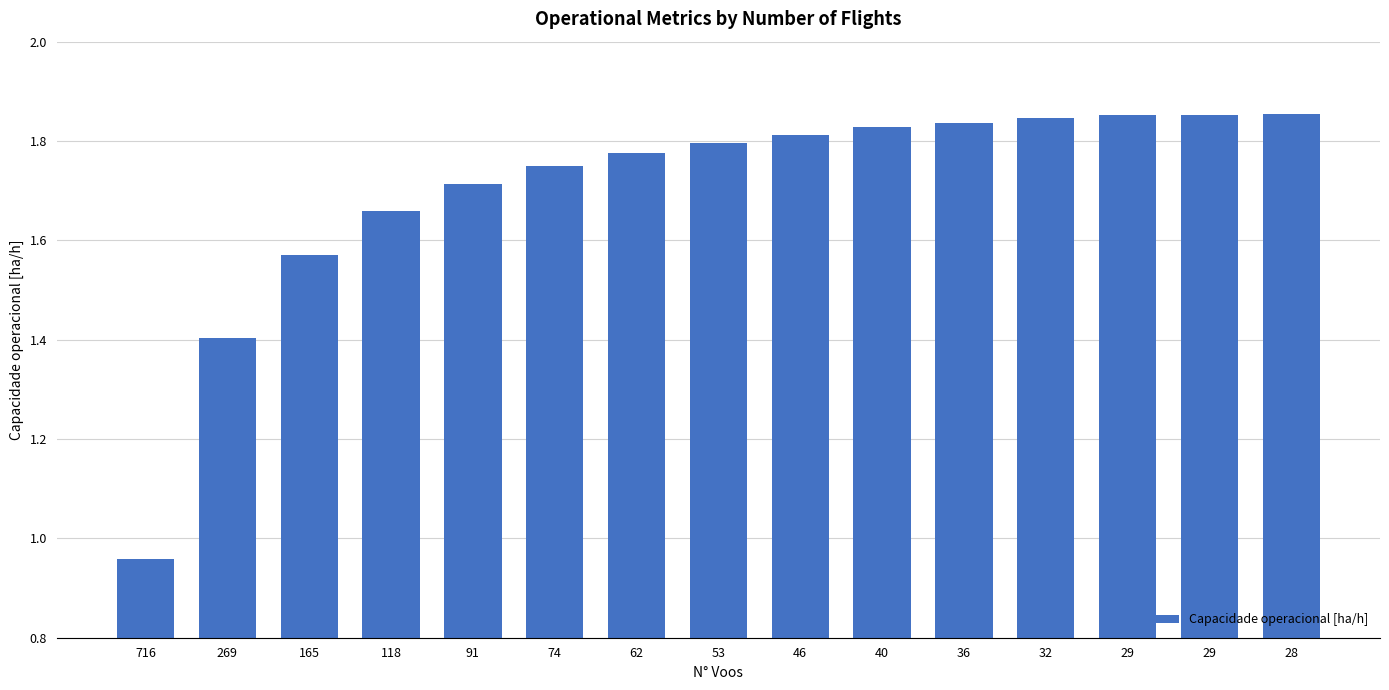

Reading left to right, extract all data points from this chart.

1.0	1.4	1.6	1.7	1.7	1.8	1.8	1.8	1.8	1.8	1.8	1.8	1.9	1.9	1.9